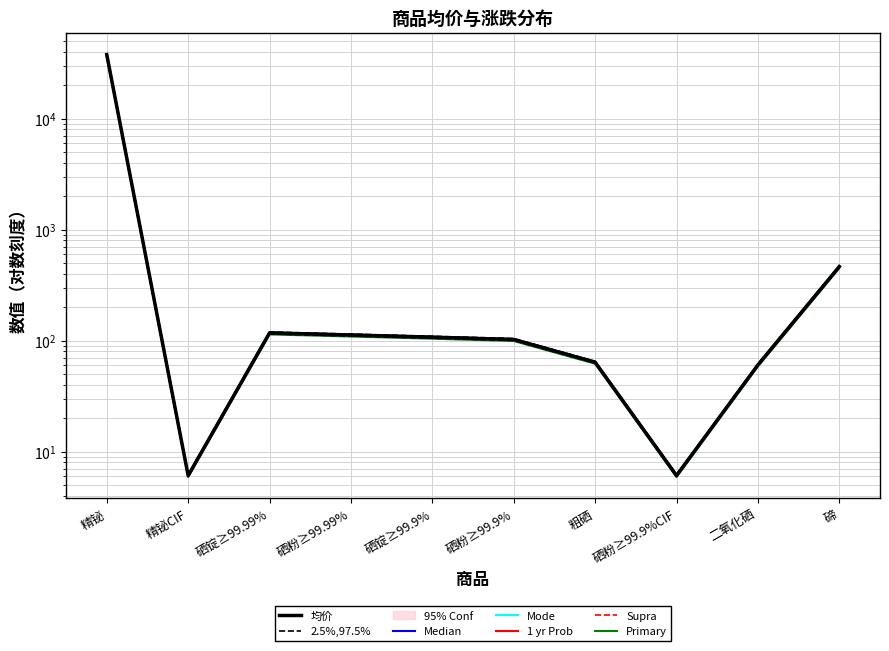

At which category does the data reach its first local peak?

硒锭≥99.99%